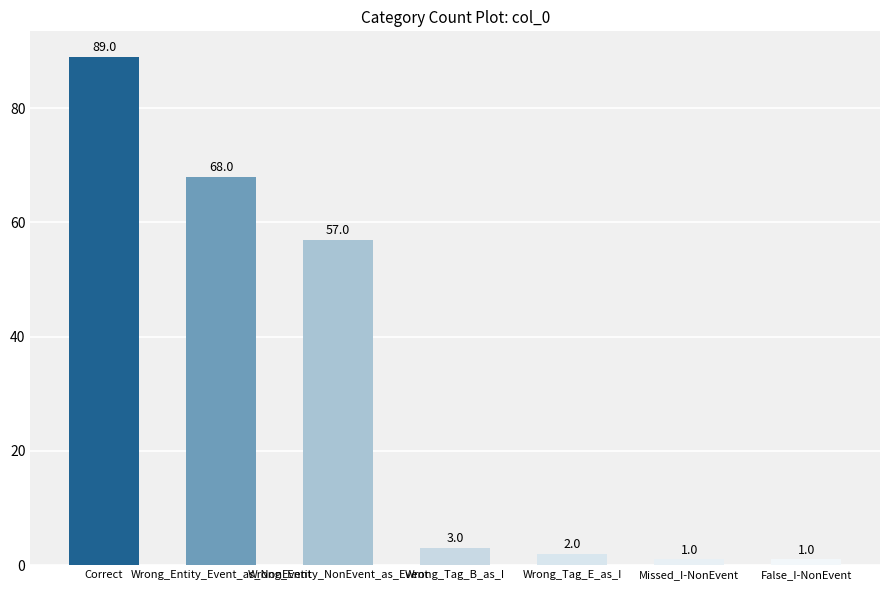

What is the difference between the maximum and minimum values?

88